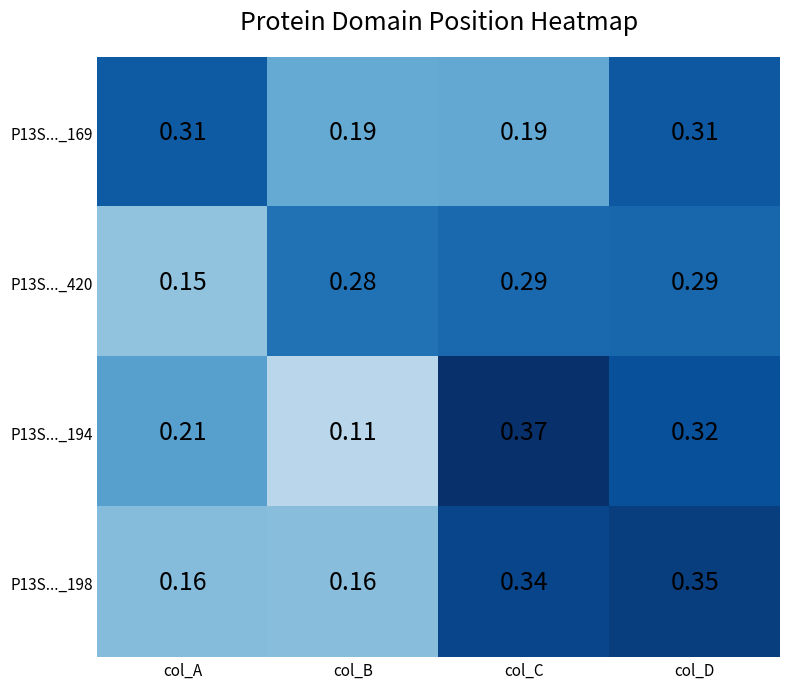

At which category does the chart reach its peak across all series?

col_C